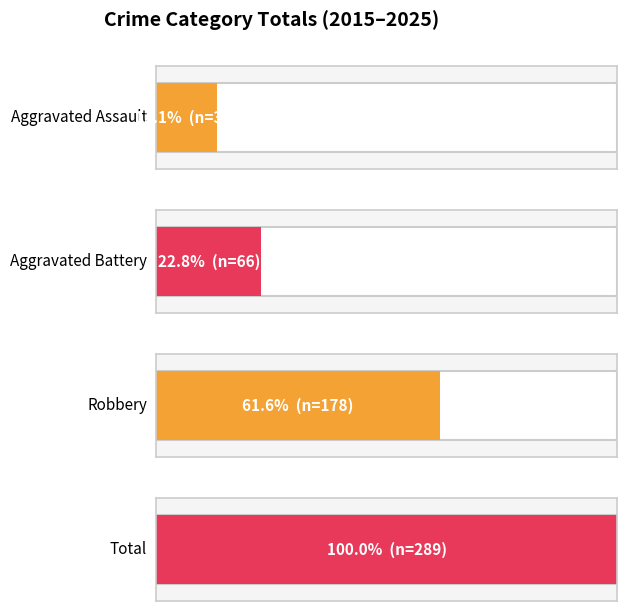

Which series has the largest range (max minus min)?

Total